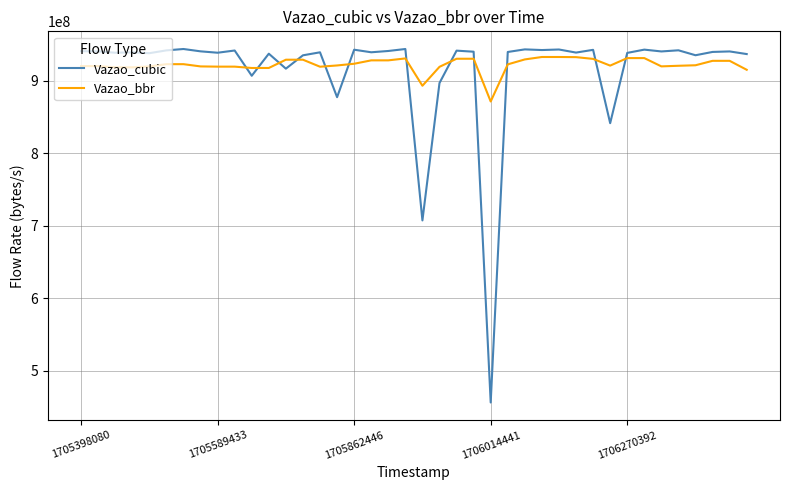

Which series has the largest range (max minus min)?

Vazao_cubic